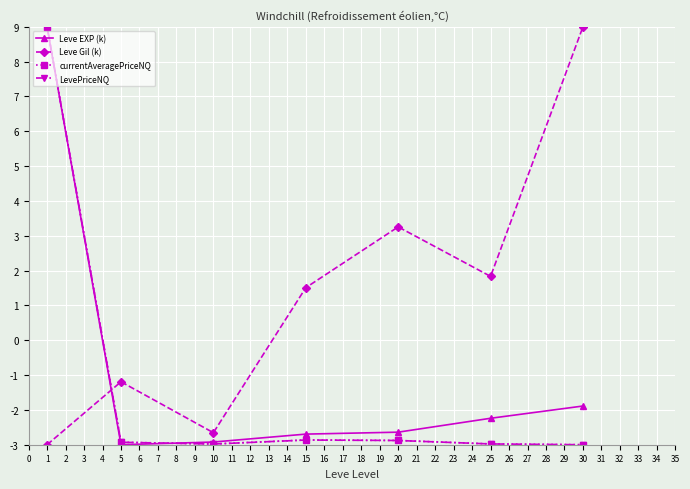

Where is Leve Gil (k) nearest to the value 3?

20